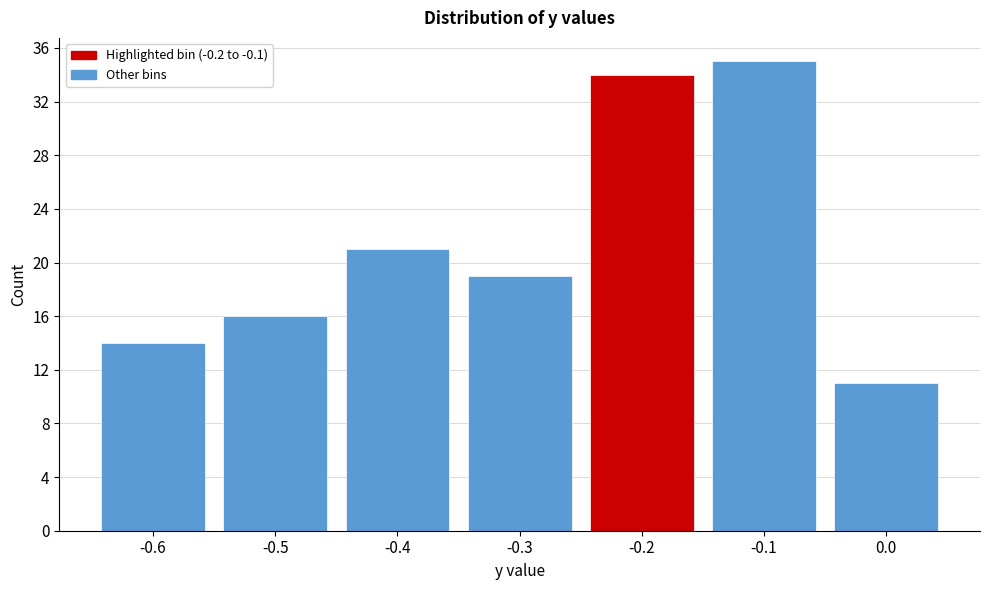

Reading left to right, list every bar in this chart as the range it spans on the x-axis followed by its height. The values are not printed on the chart, so give them approximately, as read against the axis.

-0.65 to -0.55: 14
-0.55 to -0.45: 16
-0.45 to -0.35: 21
-0.35 to -0.25: 19
-0.25 to -0.15: 34
-0.15 to -0.05: 35
-0.05 to 0.05: 11